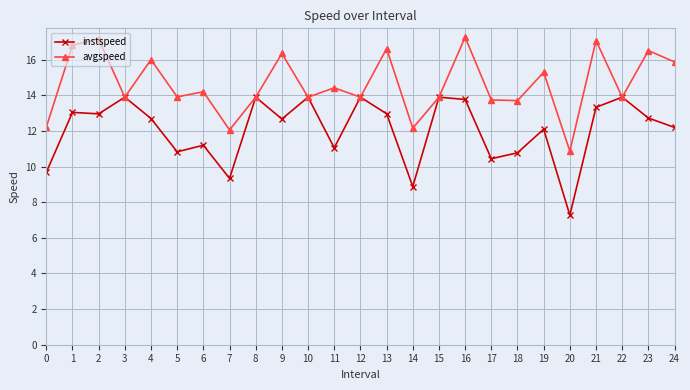

What is the value of the instspeed point at the 20th from the left?

12.1